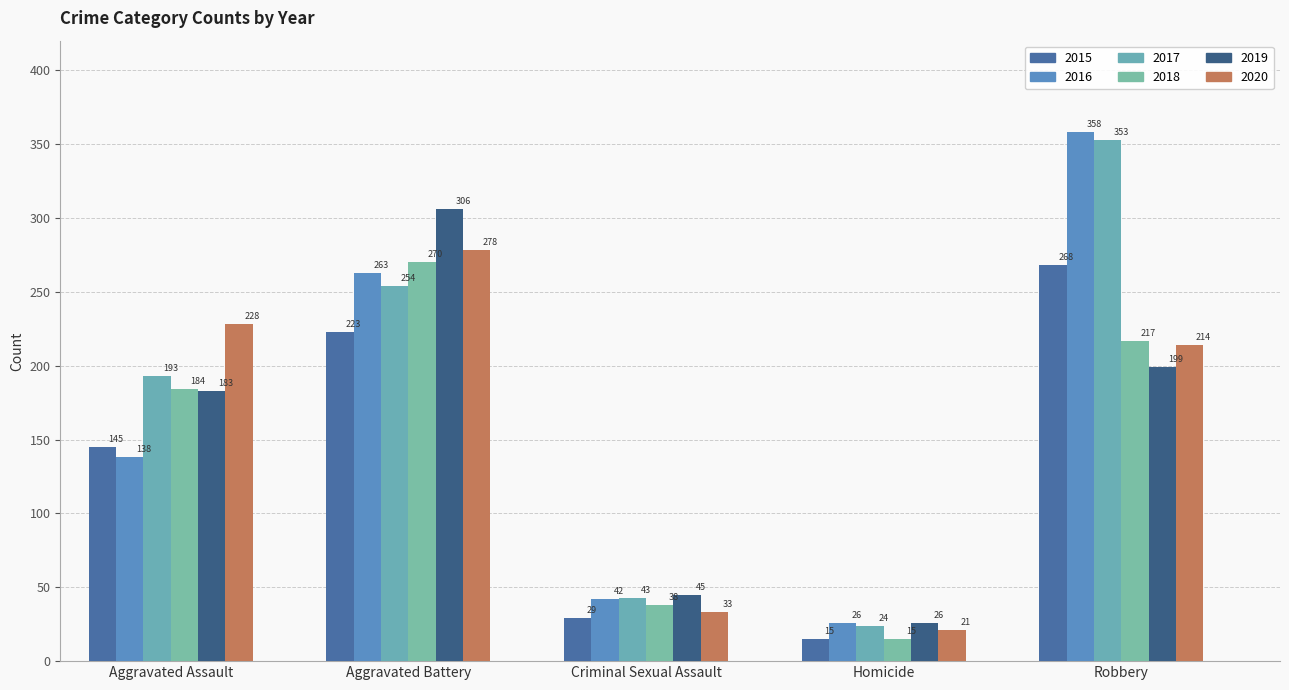

What is the total value across all series at Criminal Sexual Assault?

230